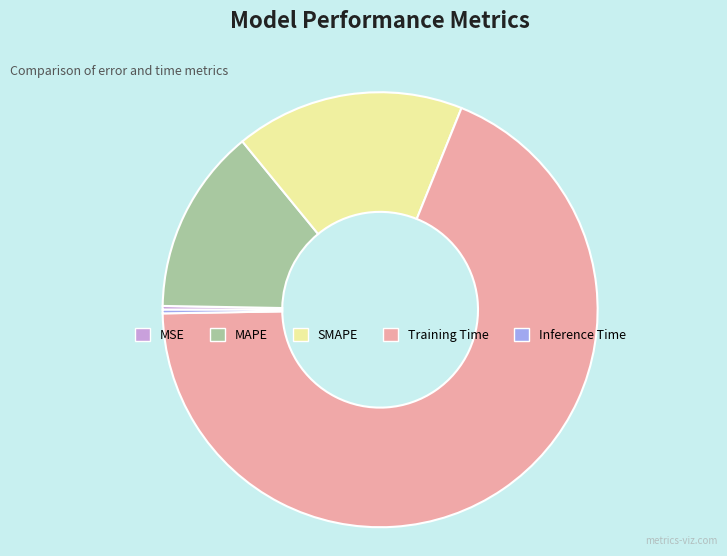

Combined, do MAPE and SMAPE account for over 50%?

No